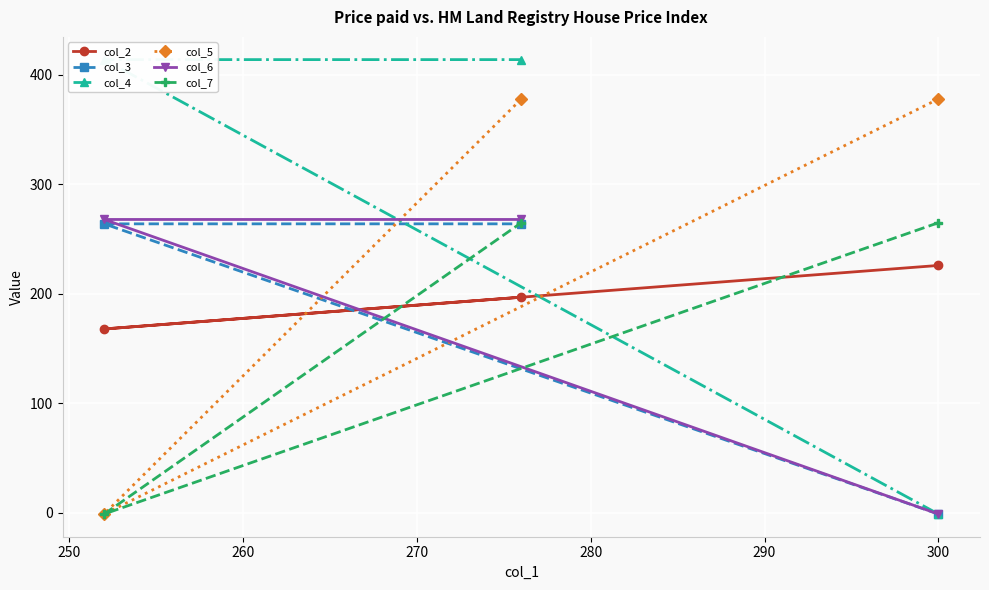

How many values in col_6 are above zero?

2